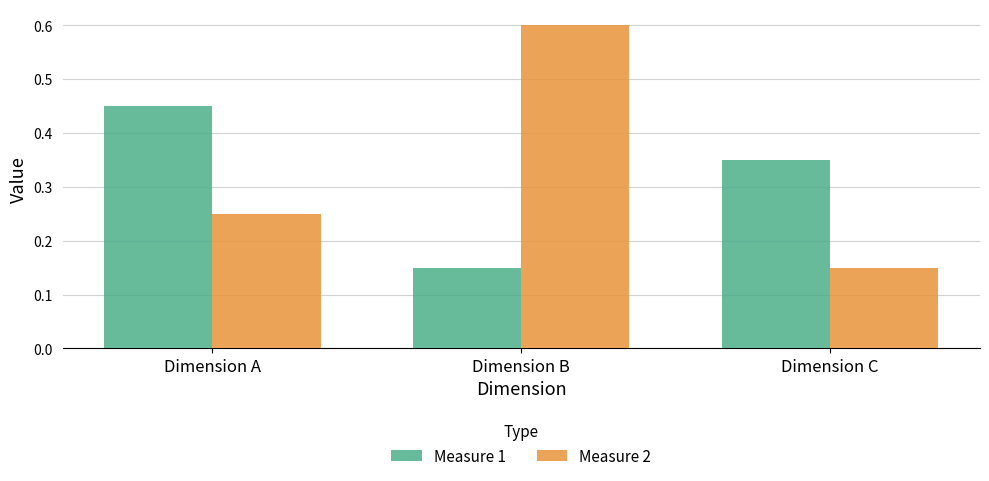

How many bars are there in total?

6